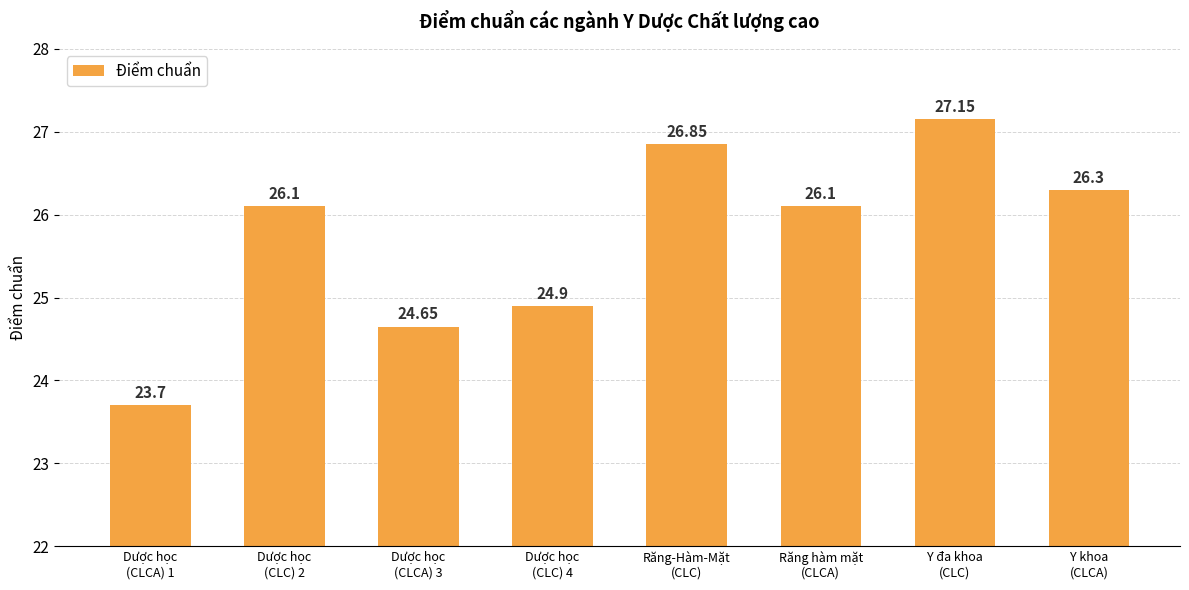

What is the difference between the values at Dược học
(CLC) 4 and Dược học
(CLC) 2?

1.2